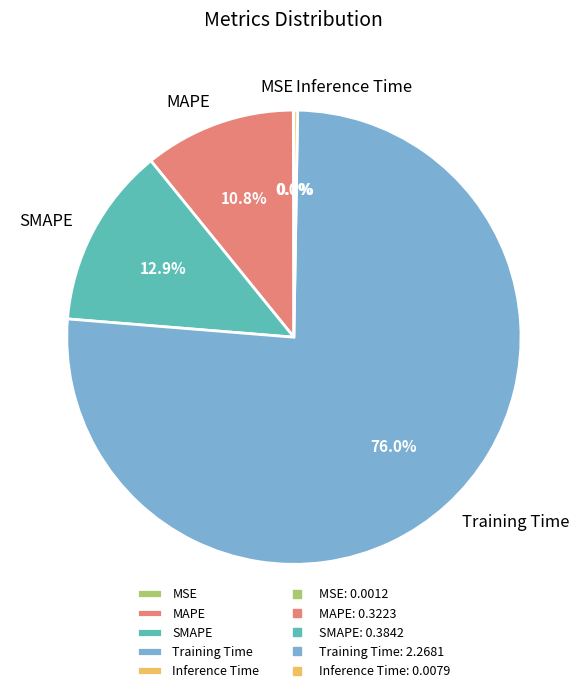

What is the largest slice in the pie chart?

Training Time